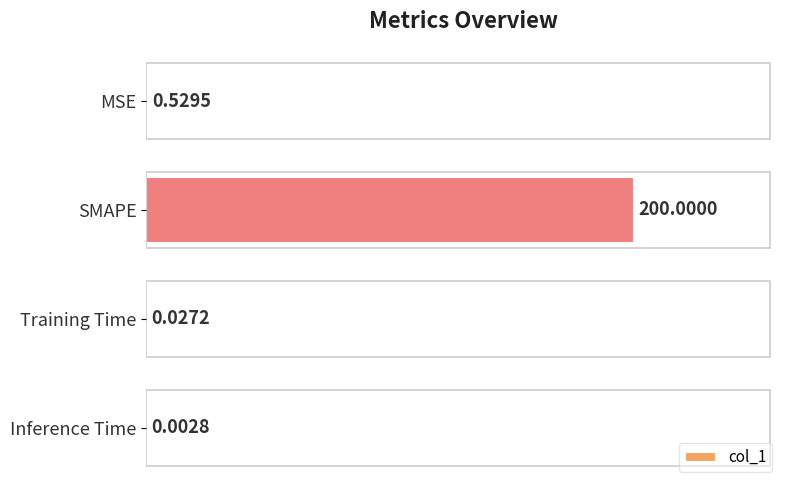

What is the change in value from MSE to SMAPE?

+199.5